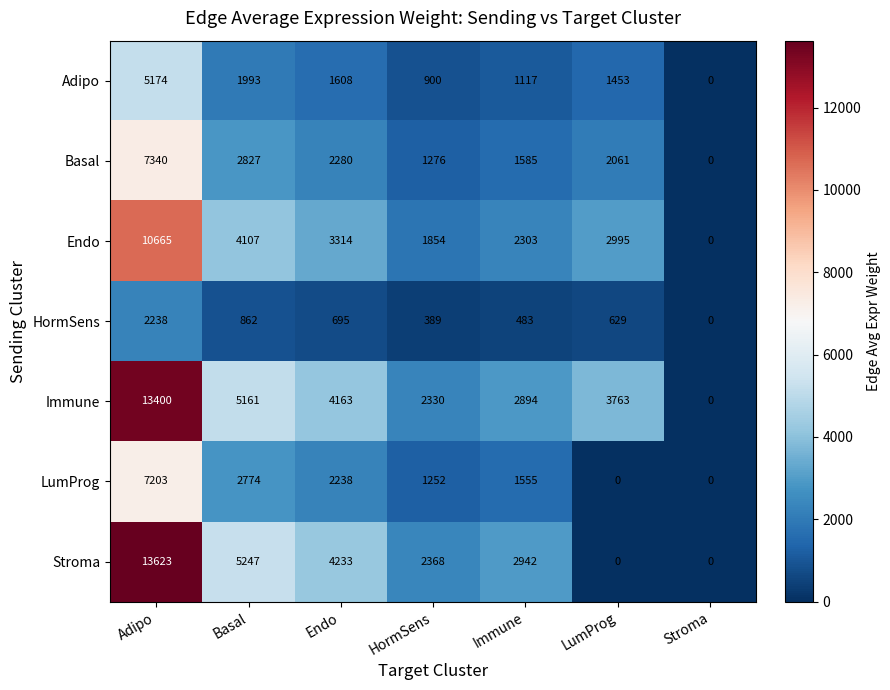

Where is Stroma nearest to the value 6811?

Basal